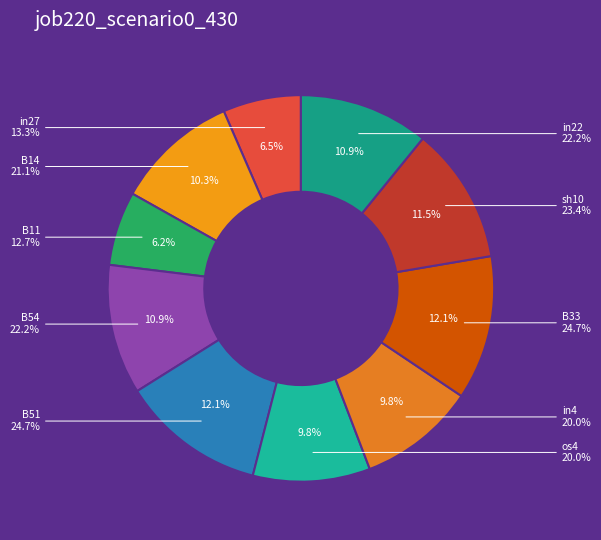

What percentage is the B14 slice, to the nearest percent?

10%